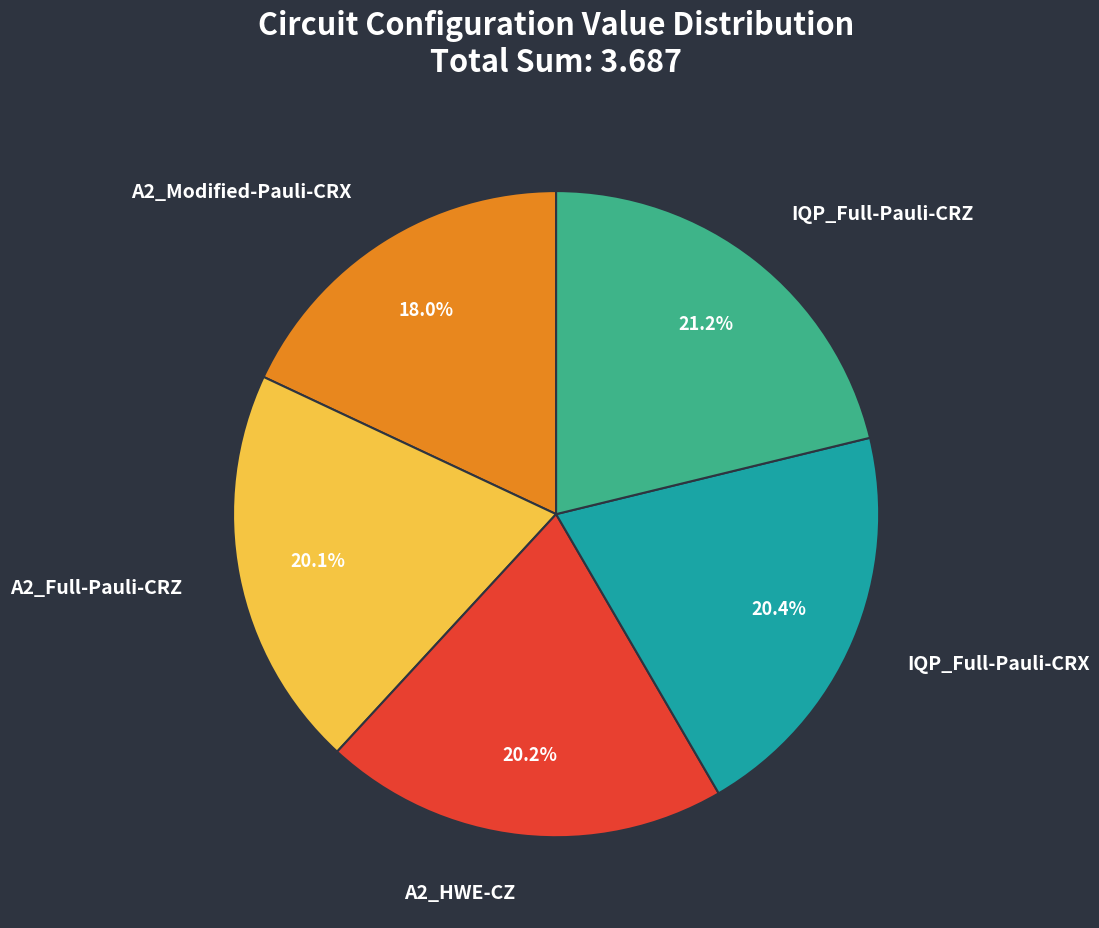

Is there a majority slice in this chart?

No